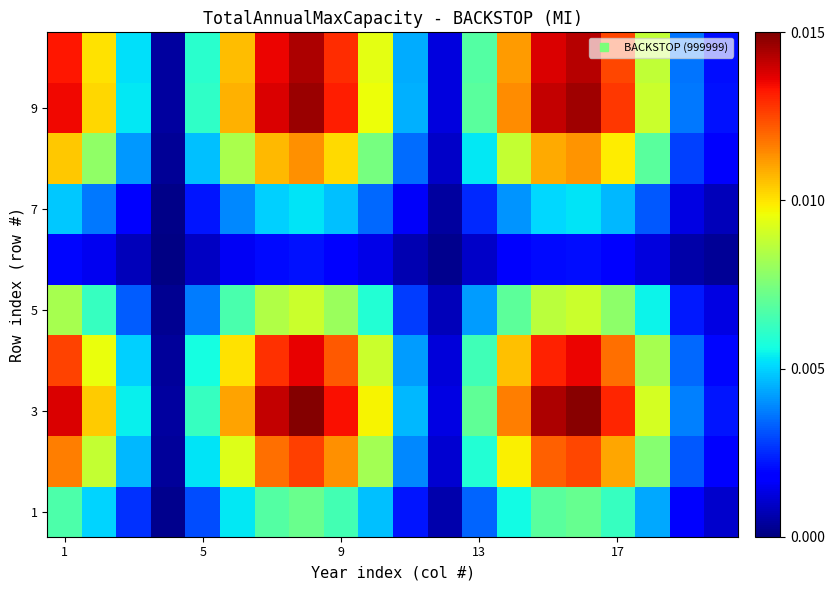

Which series has the largest range (max minus min)?

3